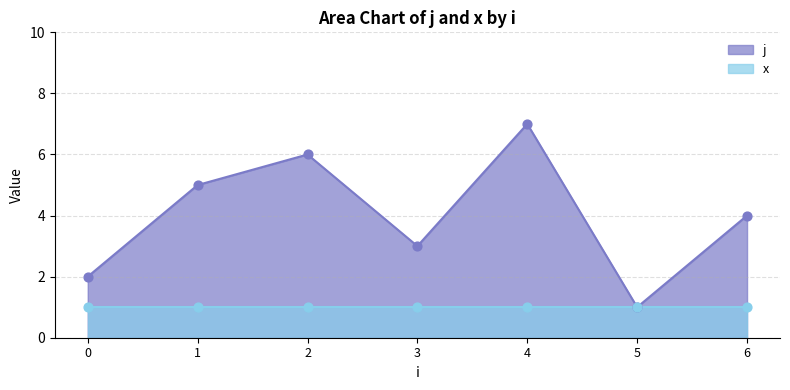

Approximately how many times larger is the value at 3 compared to 0?

1.5